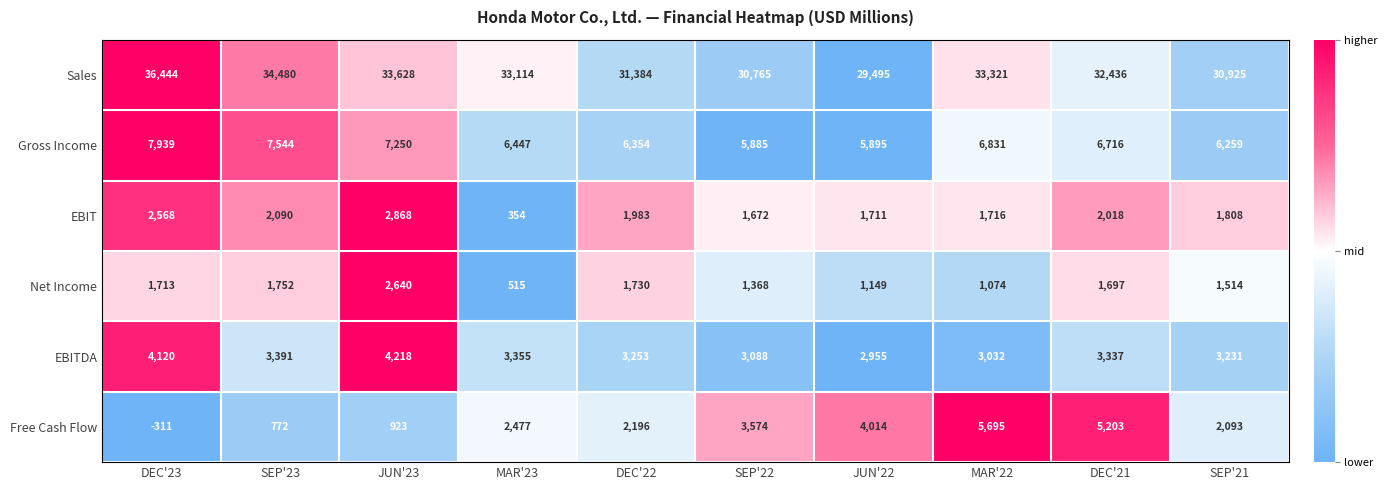

How many series are shown in this chart?

6